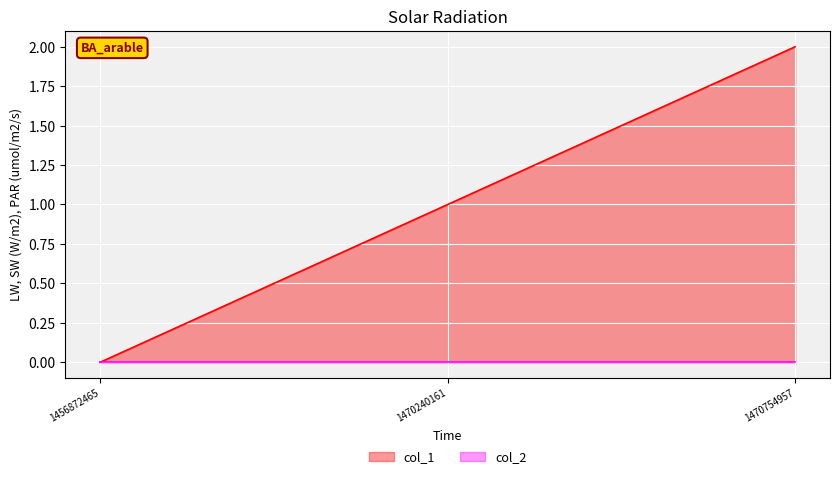

Where is the data nearest to the value 1?

1470240161